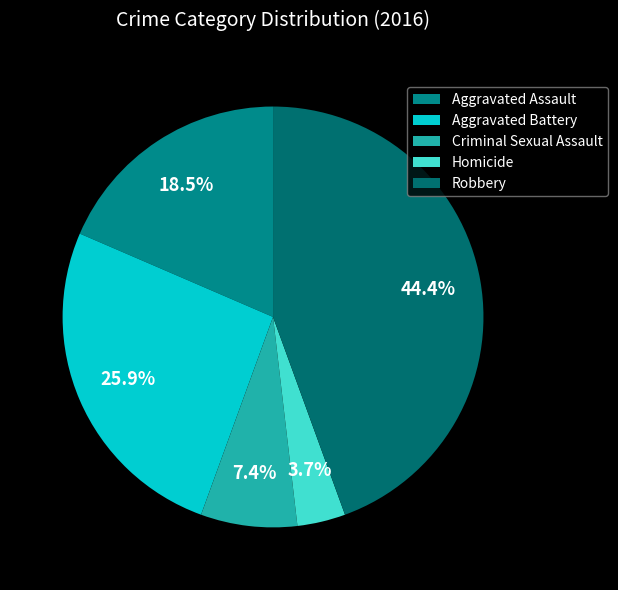

True or false: Aggravated Assault accounts for 32% of the total.

False